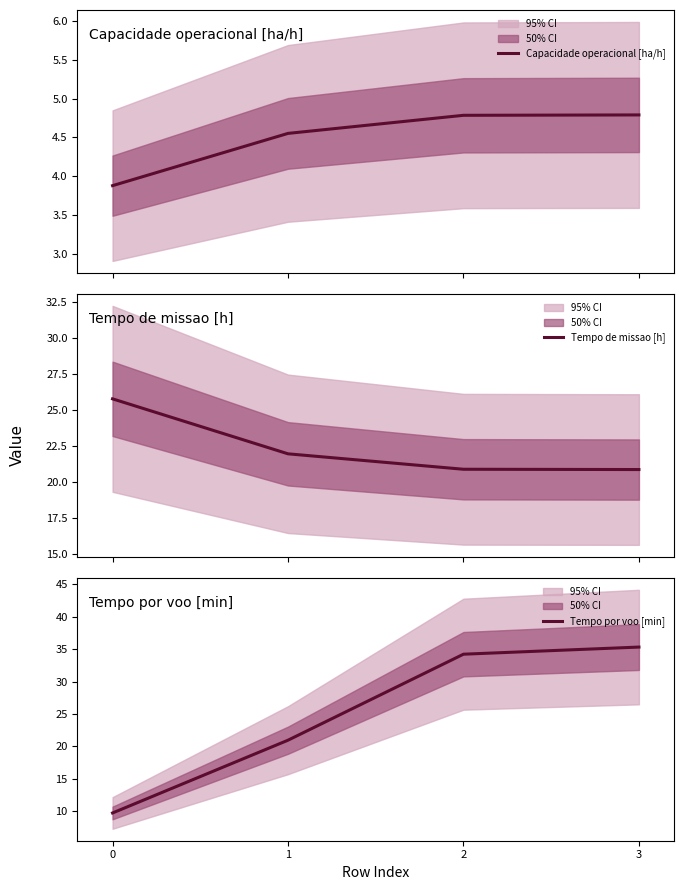

What are all the series names shown in the legend?

Capacidade operacional [ha/h], Tempo de missao [h], Tempo por voo [min]